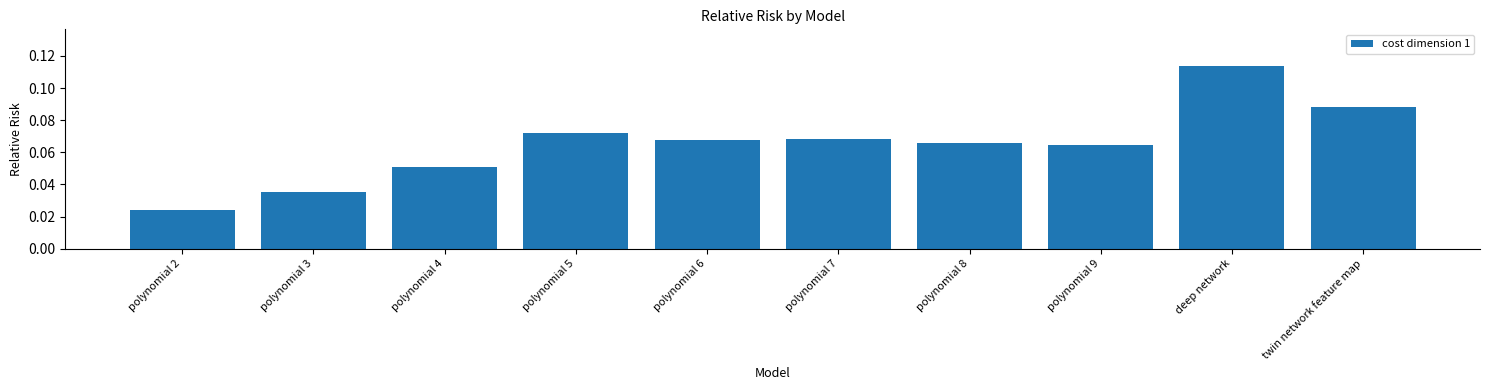

What position from the left is deep network?

9